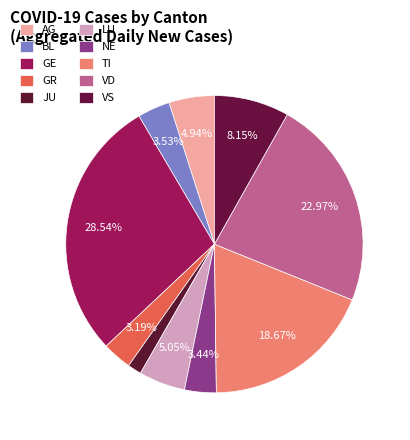

How many segments does this pie chart have?

10